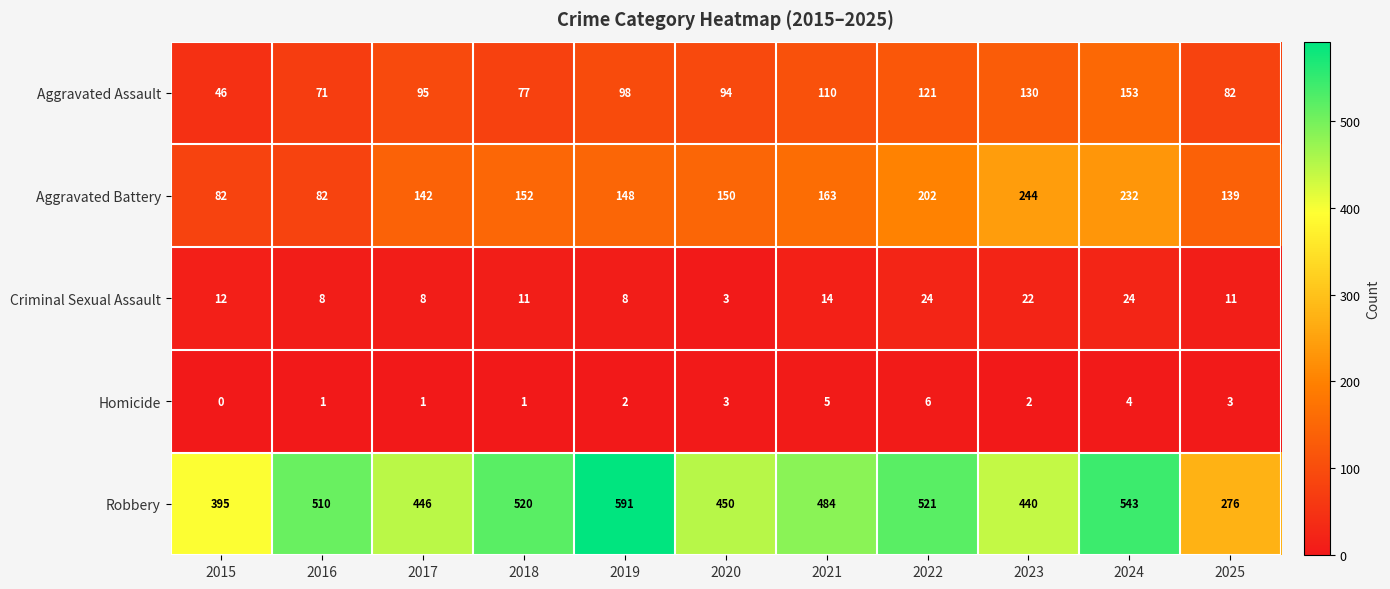

What is the difference between the highest and lowest values at 2024?

539